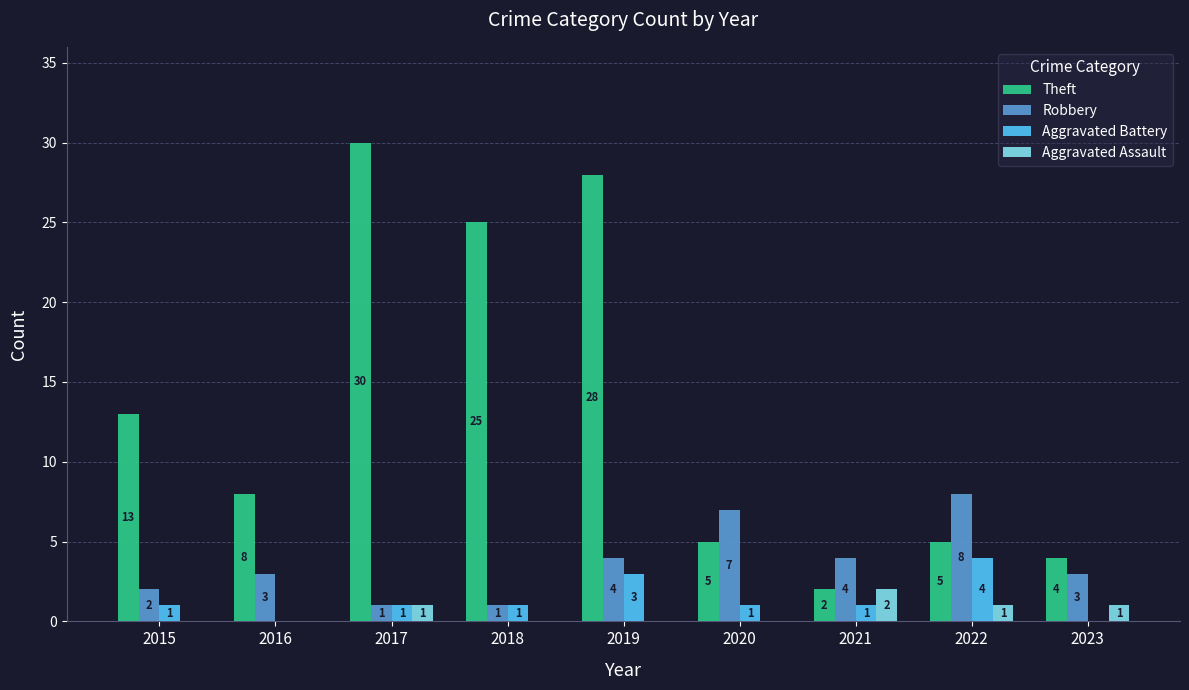

Which series changed the most between 2018 and 2020?

Theft